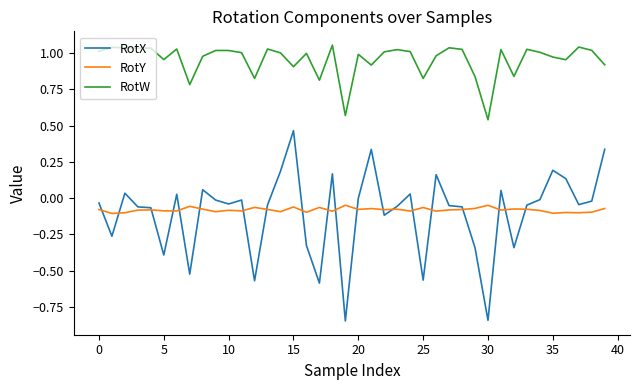

Which series has the largest total across all categories?

RotW